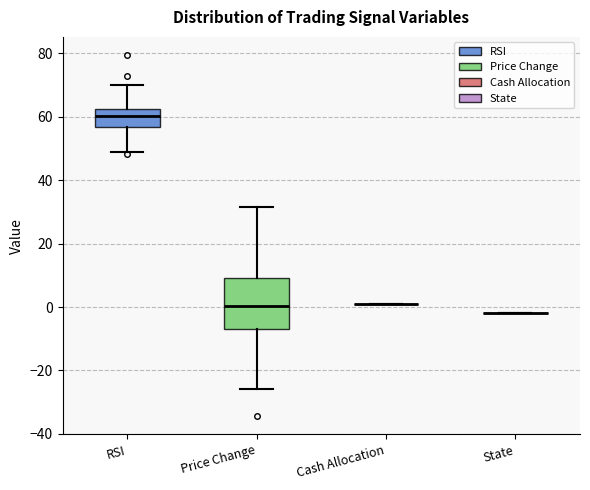

Reading left to right, read every box against the y-axis: the position of its median line, the range the box covers, and the ends of its whiskers. The values are not printed on the chart, so give them approximately, as read against the axis.

RSI: median 60, box 56 to 62, whiskers 48 to 70
Price Change: median 0, box -6 to 10, whiskers -26 to 32
Cash Allocation: box collapsed to a line at 2, whiskers 2 to 2
State: box collapsed to a line at -2, whiskers -2 to -2